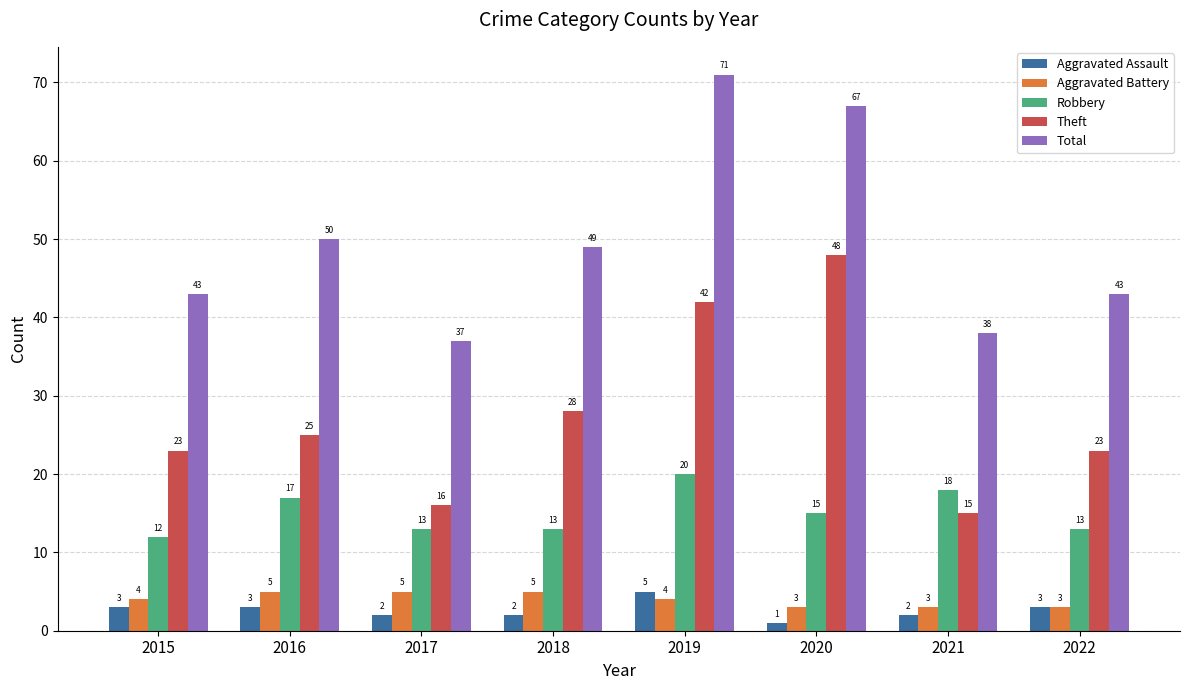

What is the greatest value displayed?

71